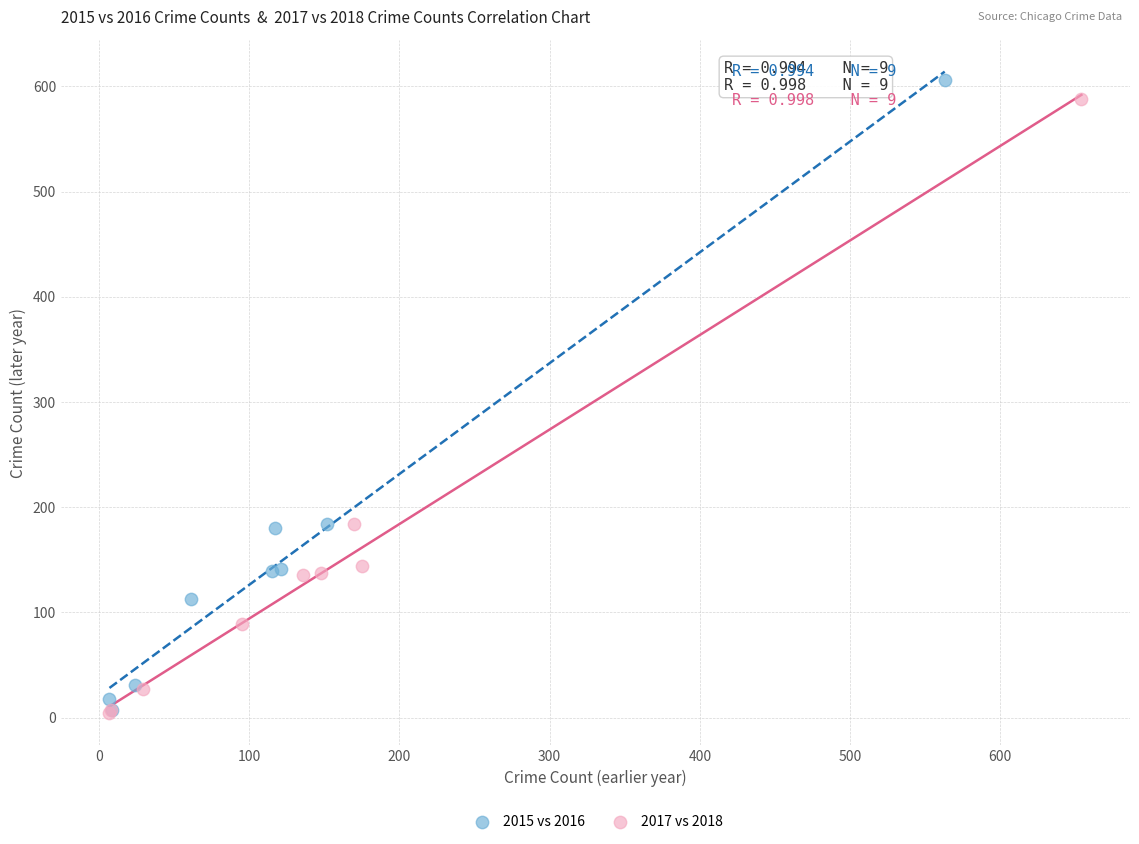

Which series has the largest Y range (max minus min)?

2015 vs 2016